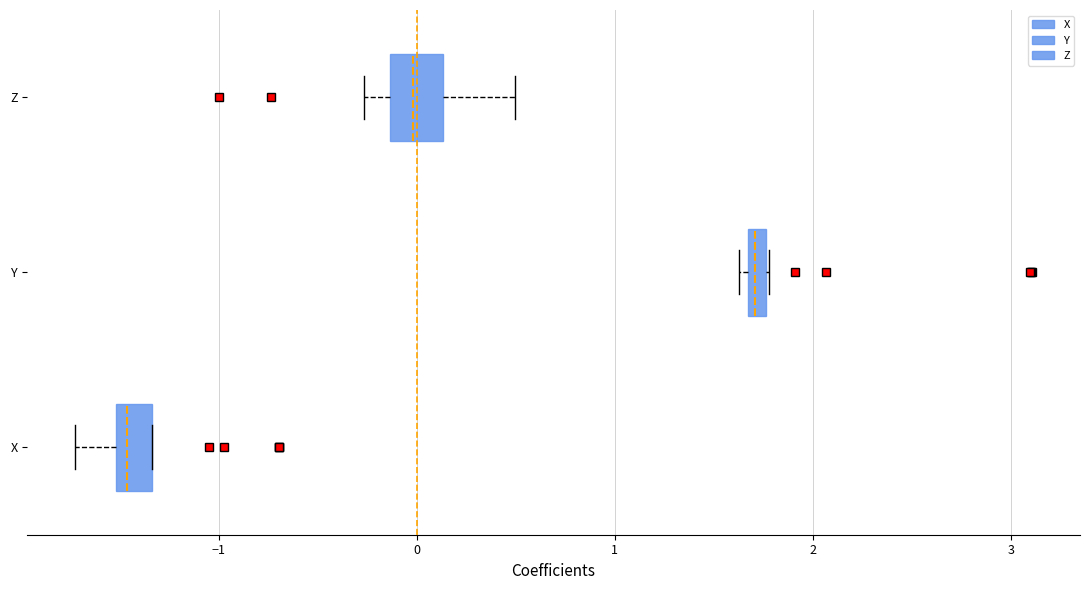

Which box's median line is the furthest to the left?

X